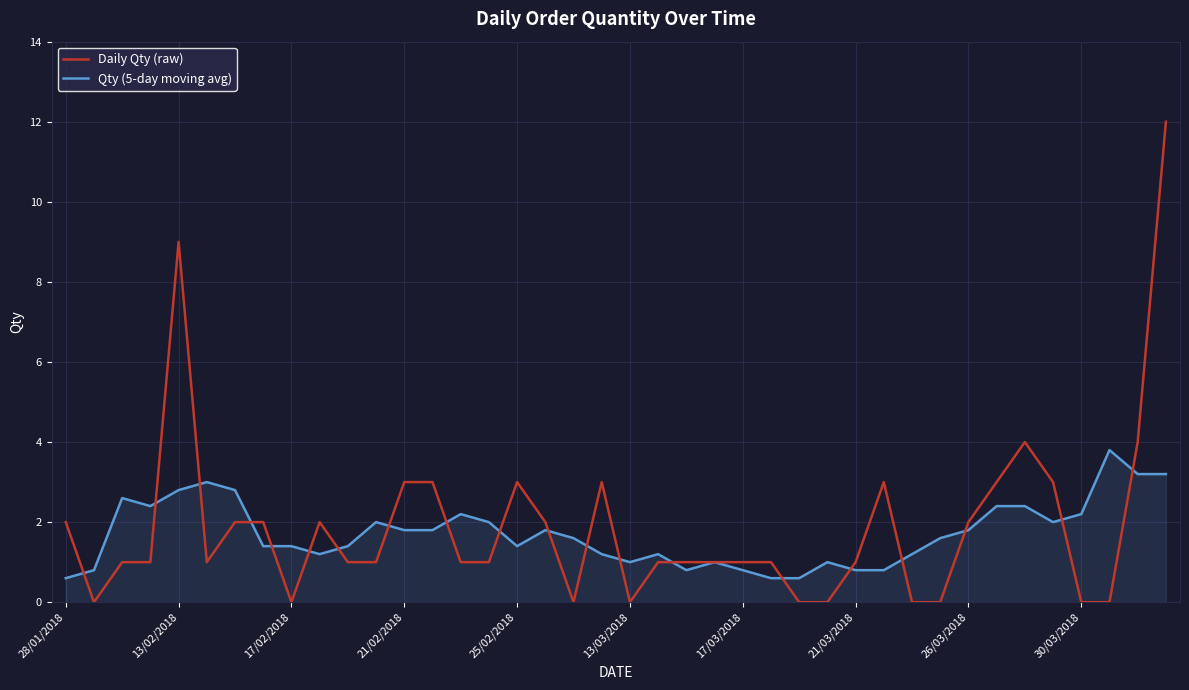

Rank the series by their maximum value, from highest to lowest.

Daily Qty (raw), Qty (5-day moving avg)